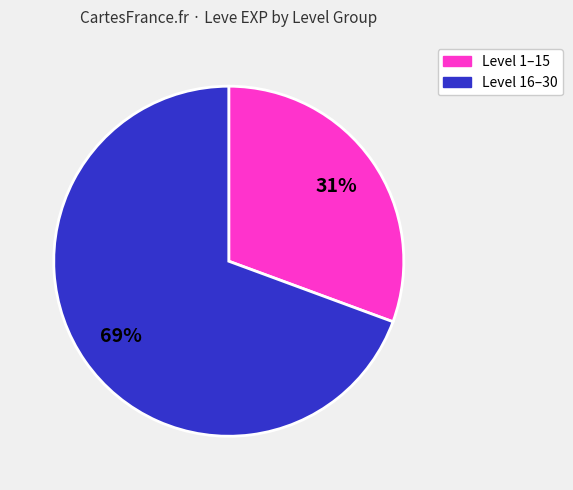

Does any single category account for the majority?

Yes